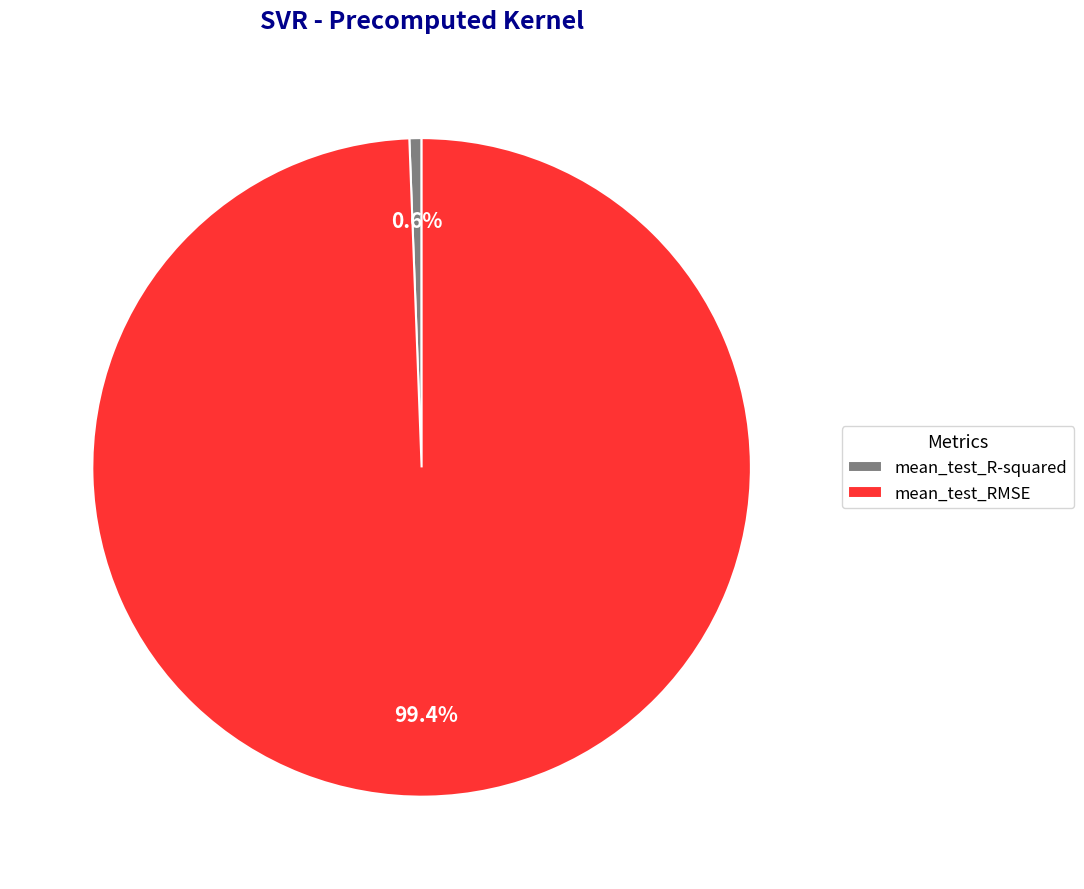

What is the largest slice in the pie chart?

mean_test_RMSE